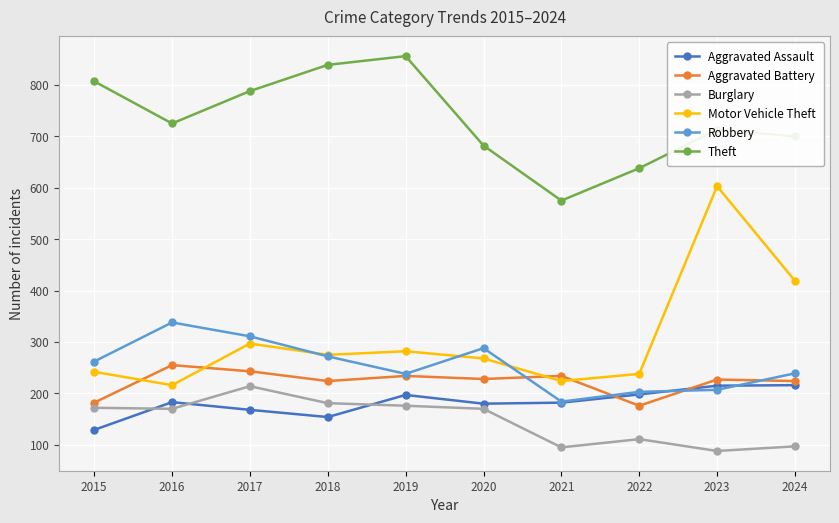

What is the minimum value for Aggravated Assault?

129